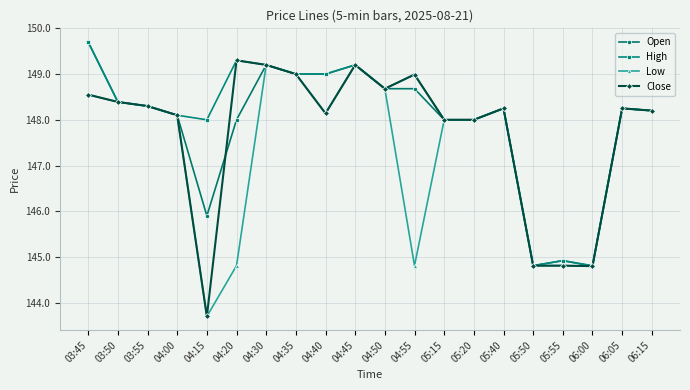

How many series are shown in this chart?

4